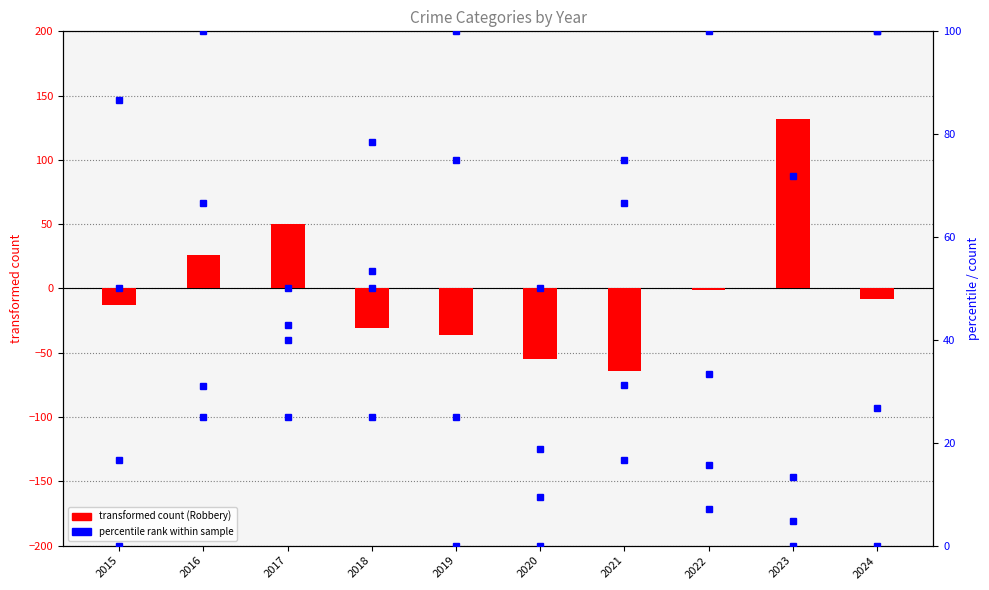

Which has a higher value, 2020 or 2023?

2023